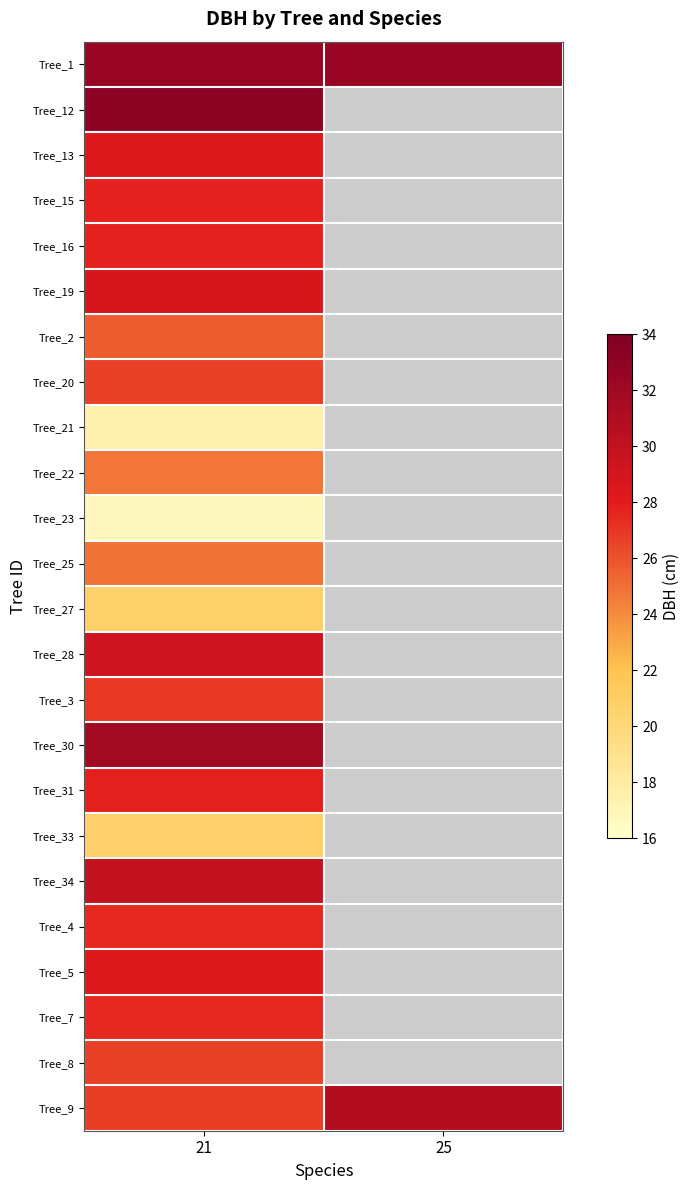

What is the greatest value displayed?

33.1